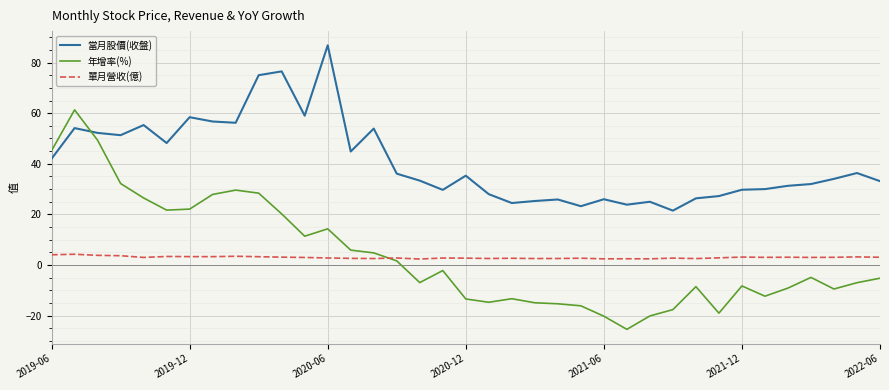

In 年增率(%), how many points are lower than both neighbors (excluding endpoints)?

8